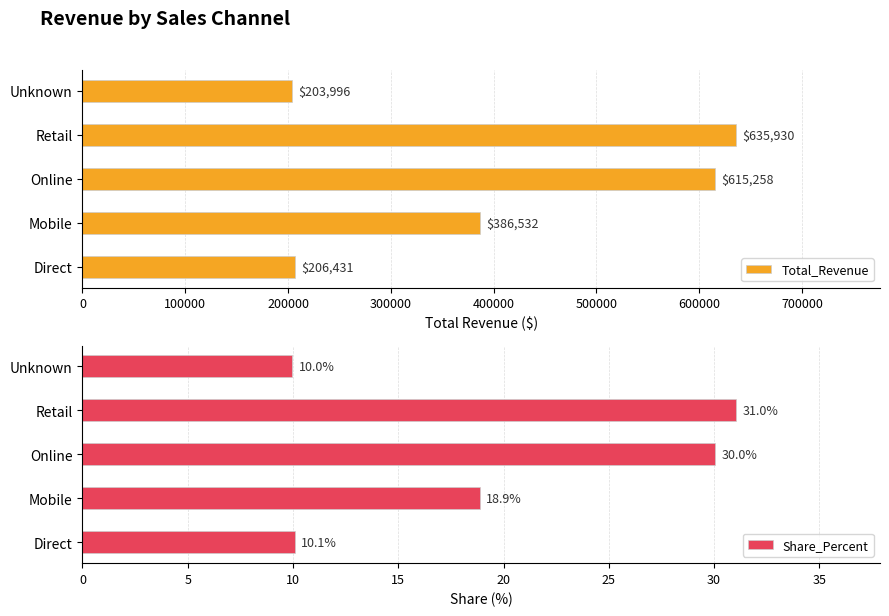

At how many categories does at least one series exceed 285288?

3